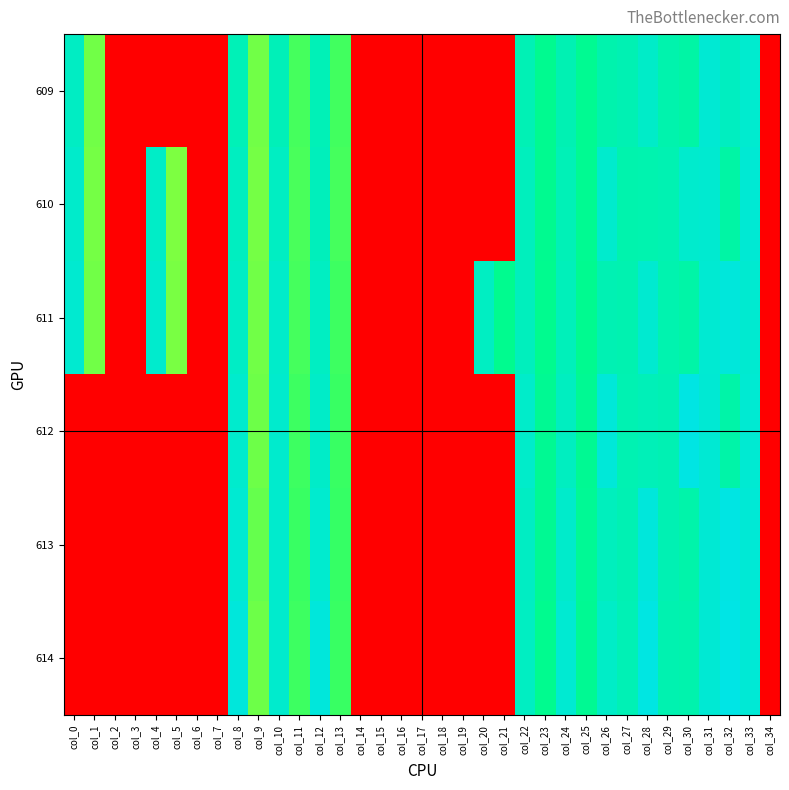

Which has a higher value, col_31 or col_20?

col_31